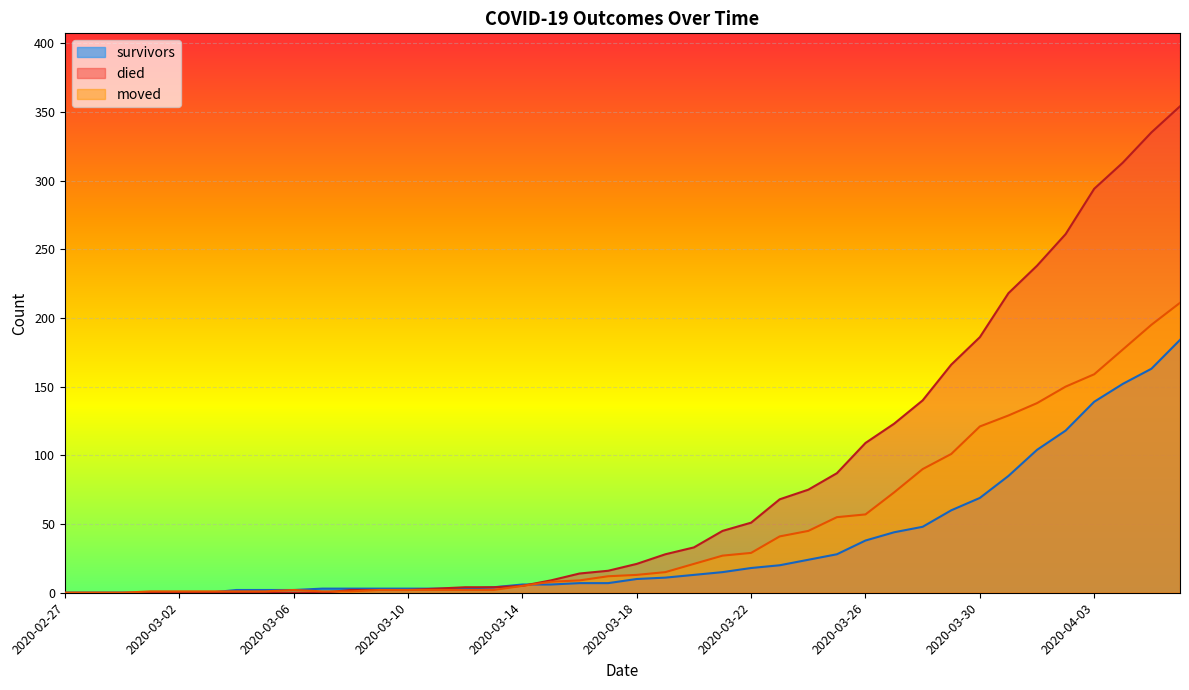

Between 2020-03-17 and 2020-03-10, which is larger?

2020-03-17